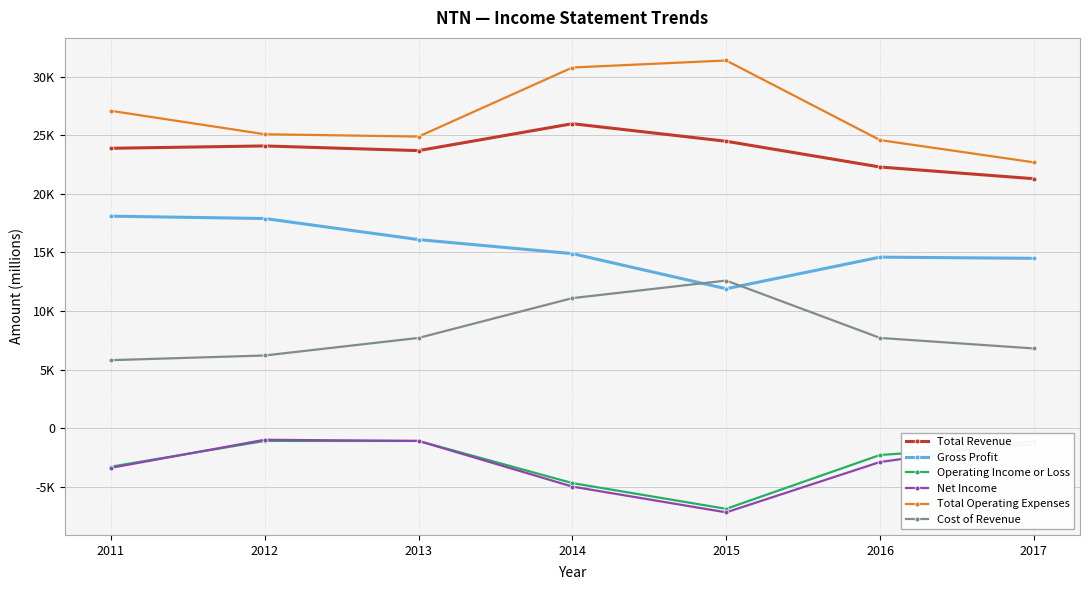

What are all the series names shown in the legend?

Total Revenue, Gross Profit, Operating Income or Loss, Net Income, Total Operating Expenses, Cost of Revenue